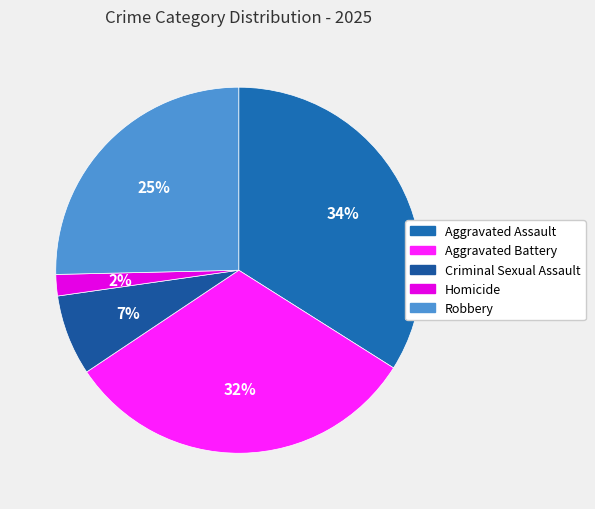

What percentage is NOT represented by Homicide?

98.1%